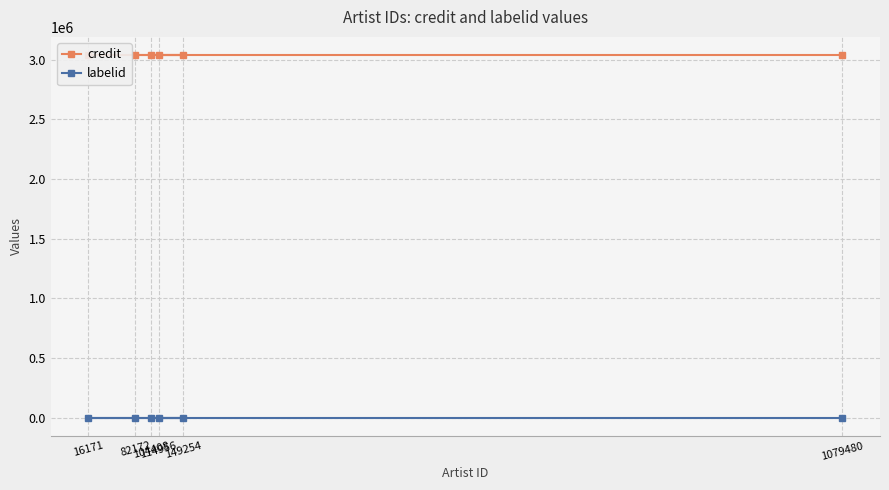

The value of credit at 104408 is 3040449. True or false?

True